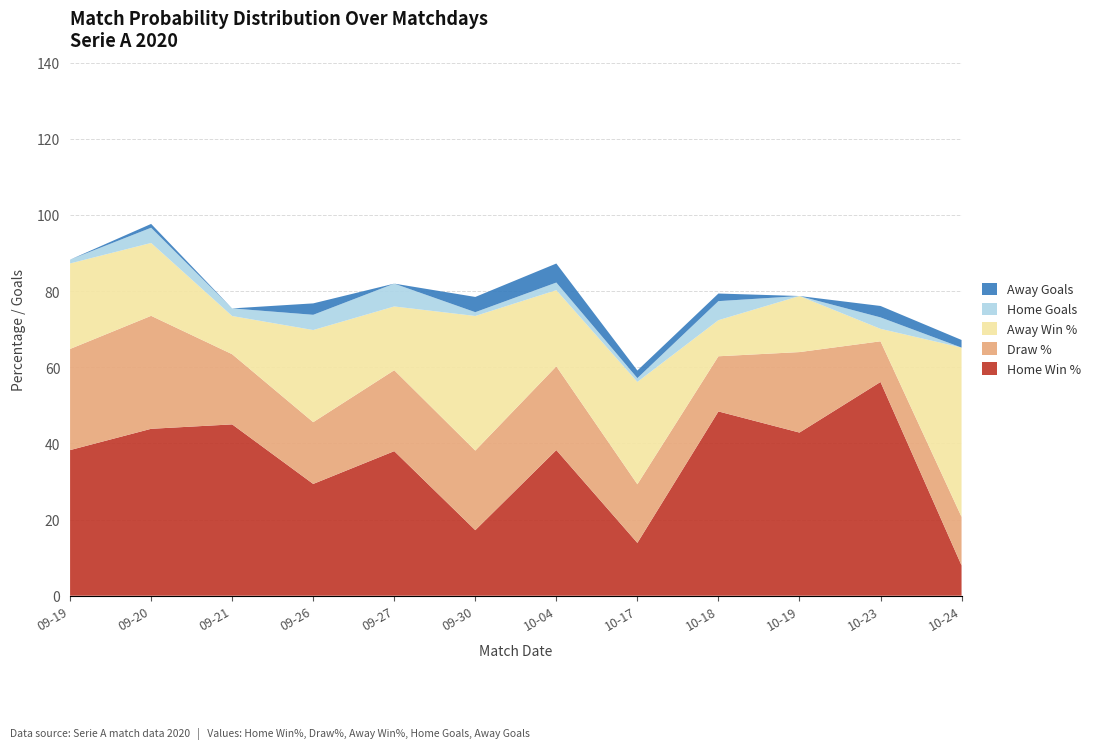

Reading left to right, what are all the values shown in this chart?

Home Win %: 38.2	43.8	45.0	29.4	38.0	17.2	38.2	13.9	48.4	42.9	56.1	8.0
Draw %: 26.6	29.7	18.4	16.2	21.3	20.9	22.0	15.4	14.5	21.1	10.7	12.8
Away Win %: 22.5	19.1	10.0	24.2	16.7	35.4	20.0	26.9	9.5	14.7	3.3	44.5
Home Goals: 1.0	4.0	2.0	4.0	6.0	1.0	2.0	1.0	5.0	0.0	3.0	0.0
Away Goals: 0.0	1.0	0.0	3.0	0.0	4.0	5.0	2.0	2.0	0.0	3.0	2.0